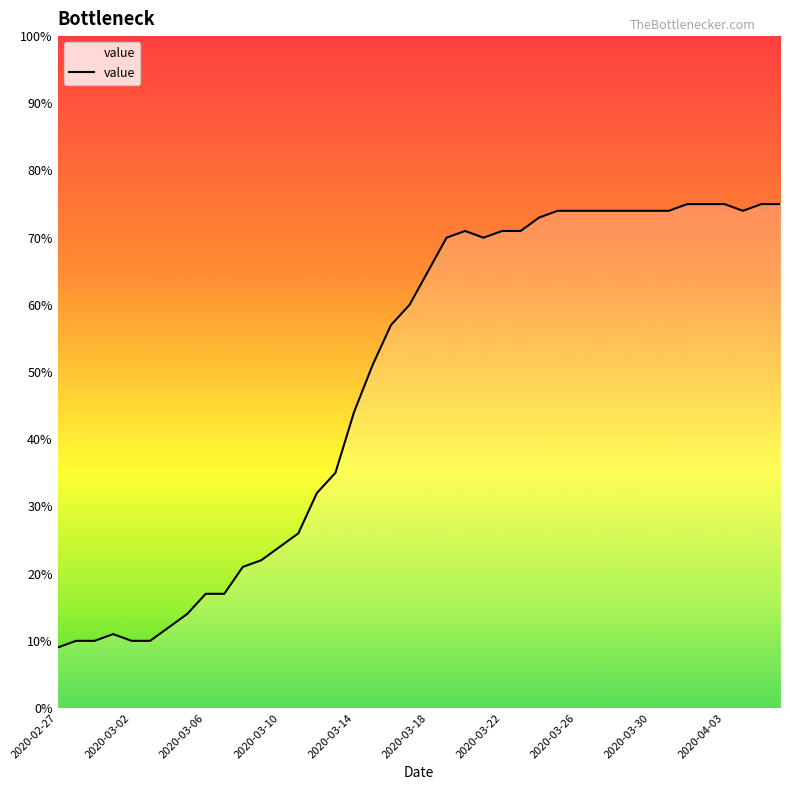

What is the smallest value displayed?

9